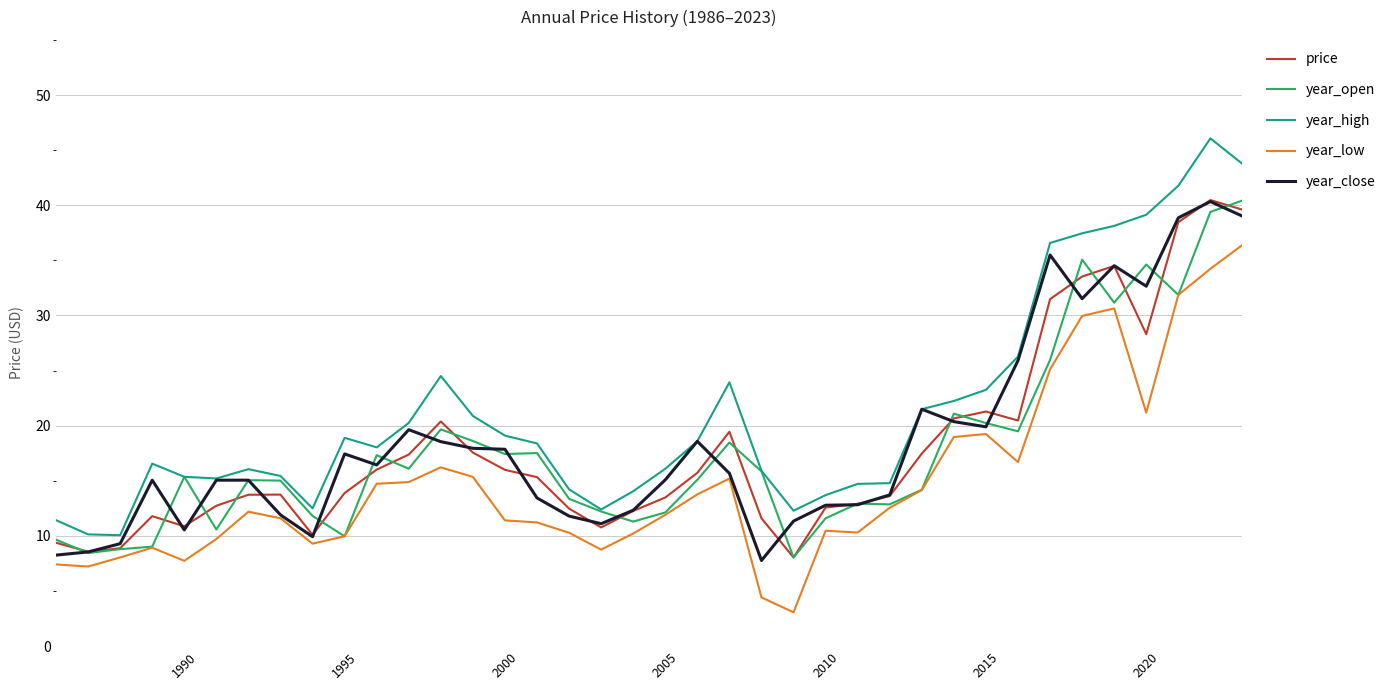

Which series has the largest total across all categories?

year_high